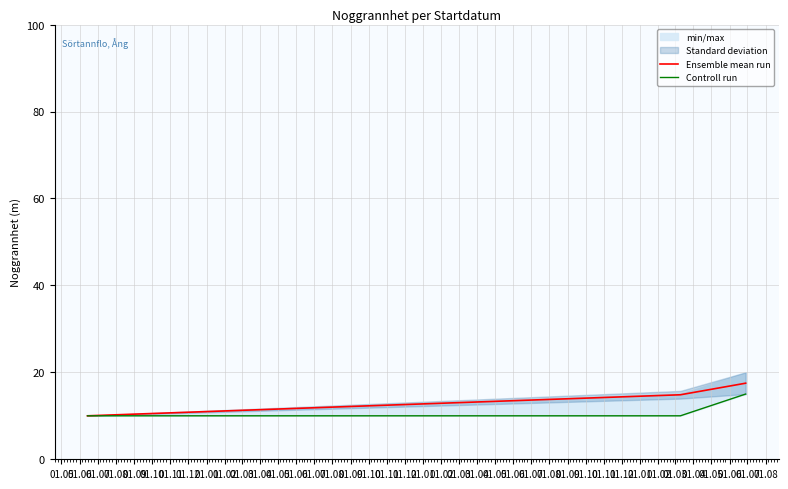

What is the highest value of the Ensemble mean run series?

17.5